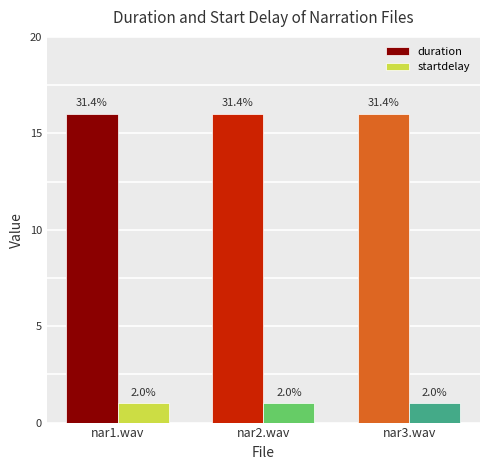

What is the value of the duration bar at the 2nd from the left?

16